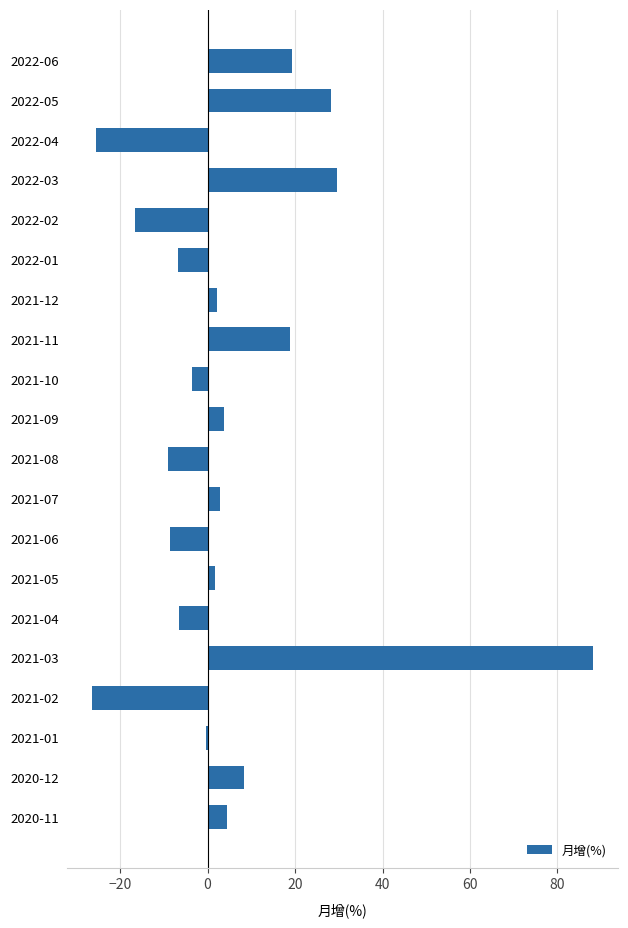

What is the change in value from 2022-03 to 2021-11?

-10.8